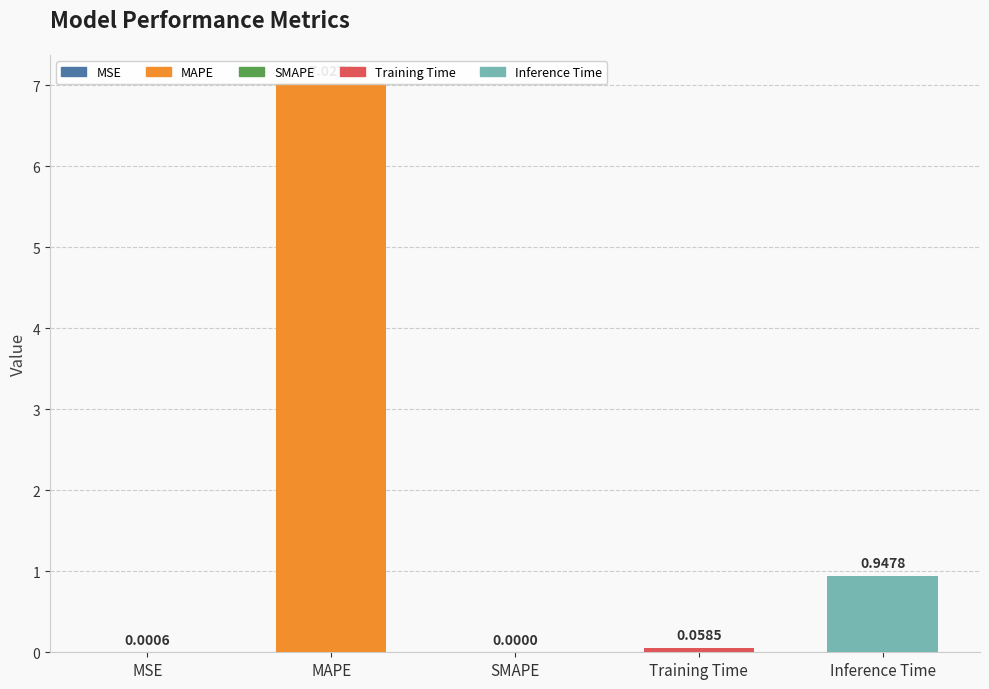

At which category does the chart reach its minimum across all series?

SMAPE